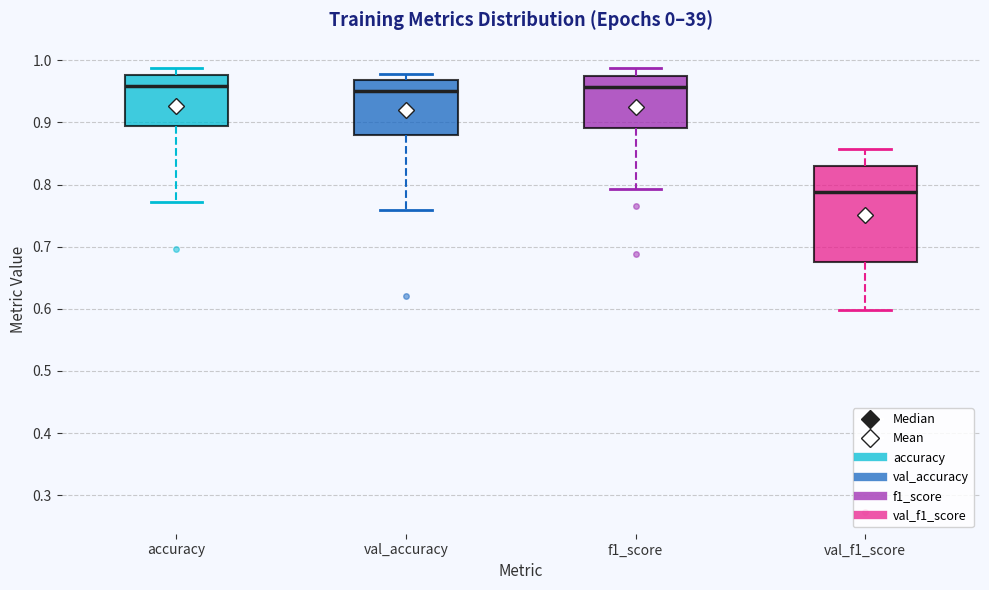

Which box is the tallest, from its lower edge to its upper edge?

val_f1_score